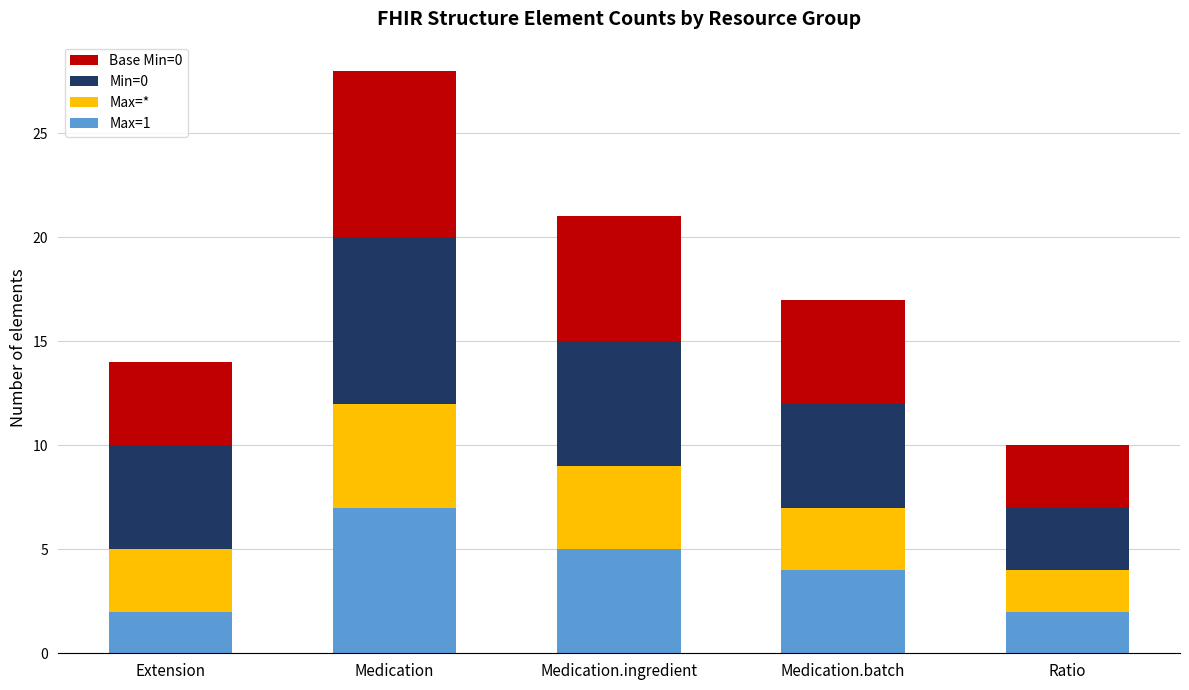

Is it true that Max=1 equals 3 at Medication.ingredient?

False